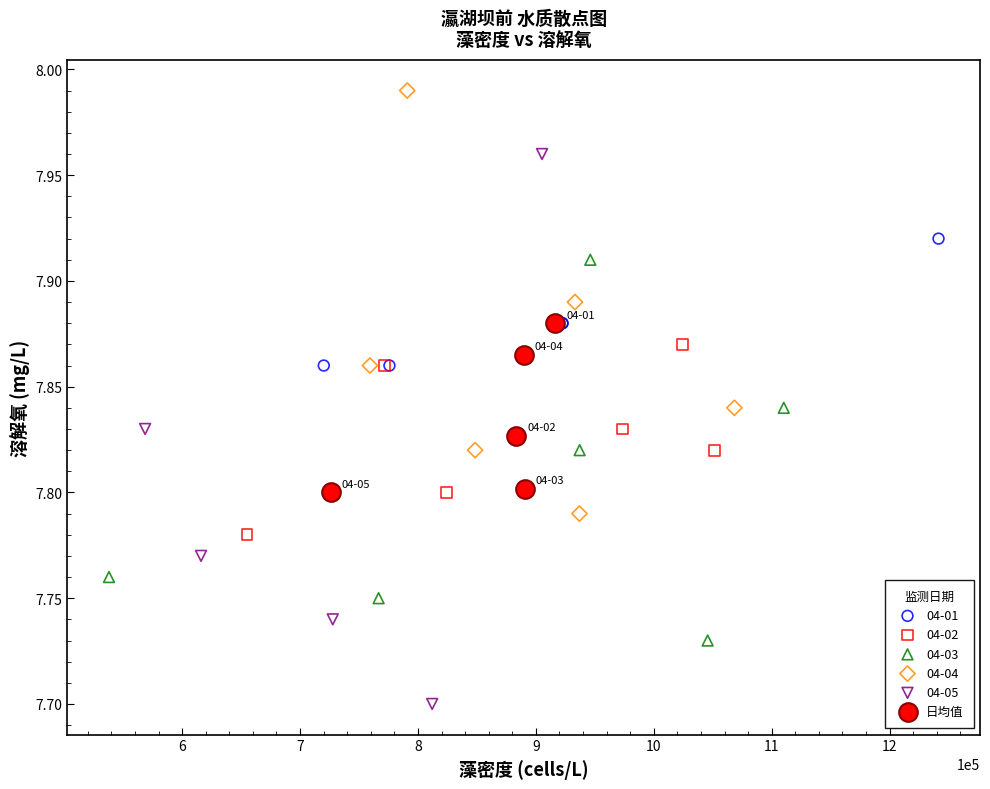

Which series contains the lowest Y value?

04-05